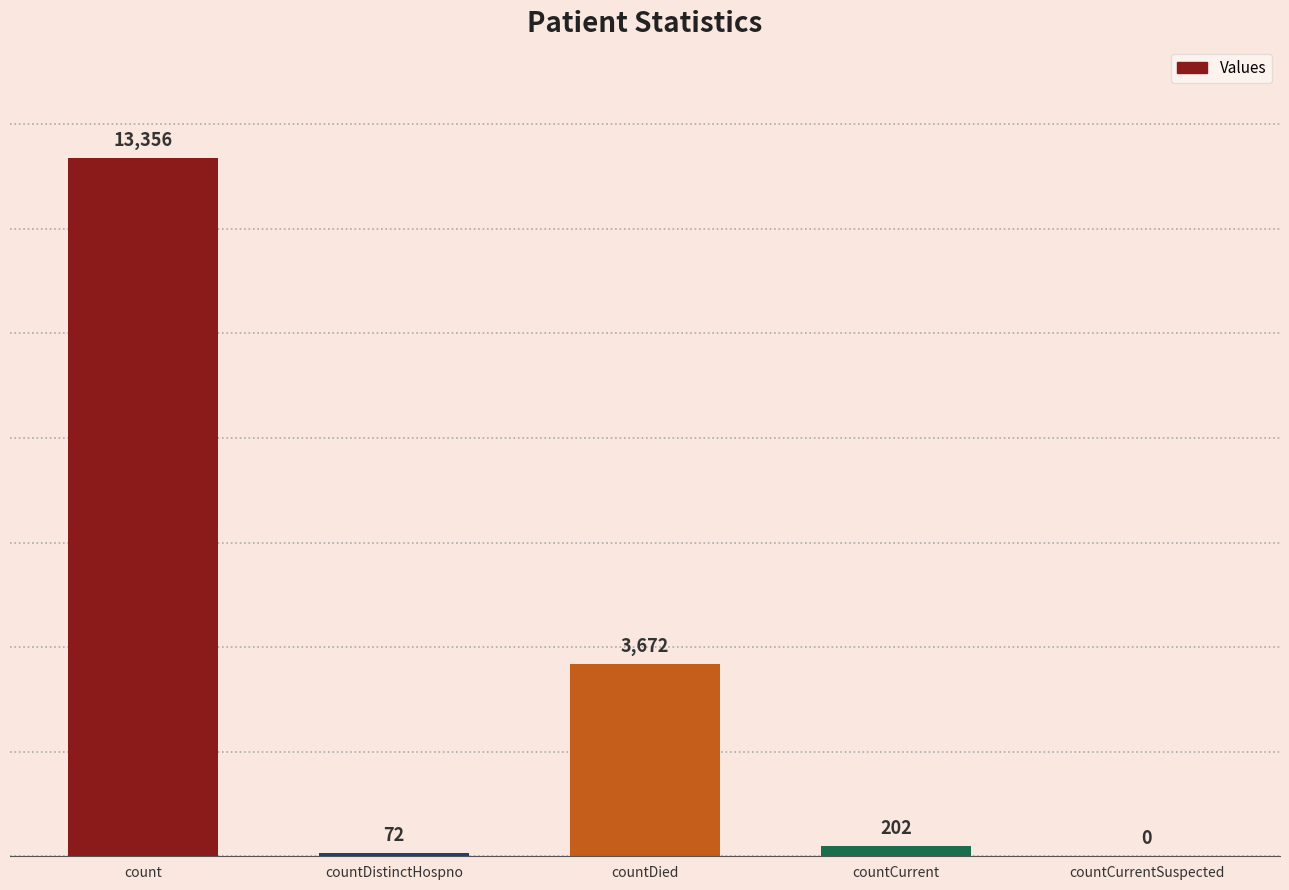

Which has a higher value, countCurrent or countCurrentSuspected?

countCurrent